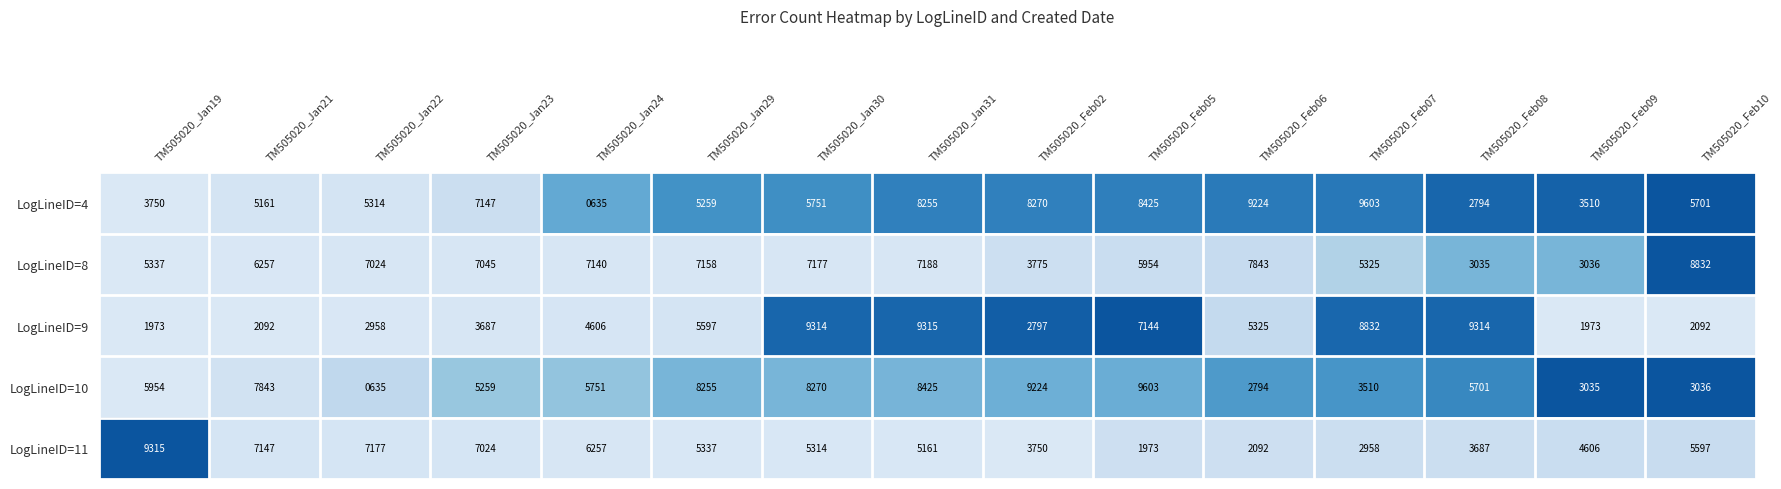

What is the difference between the highest and lowest values at TM505020_Feb02?

6427